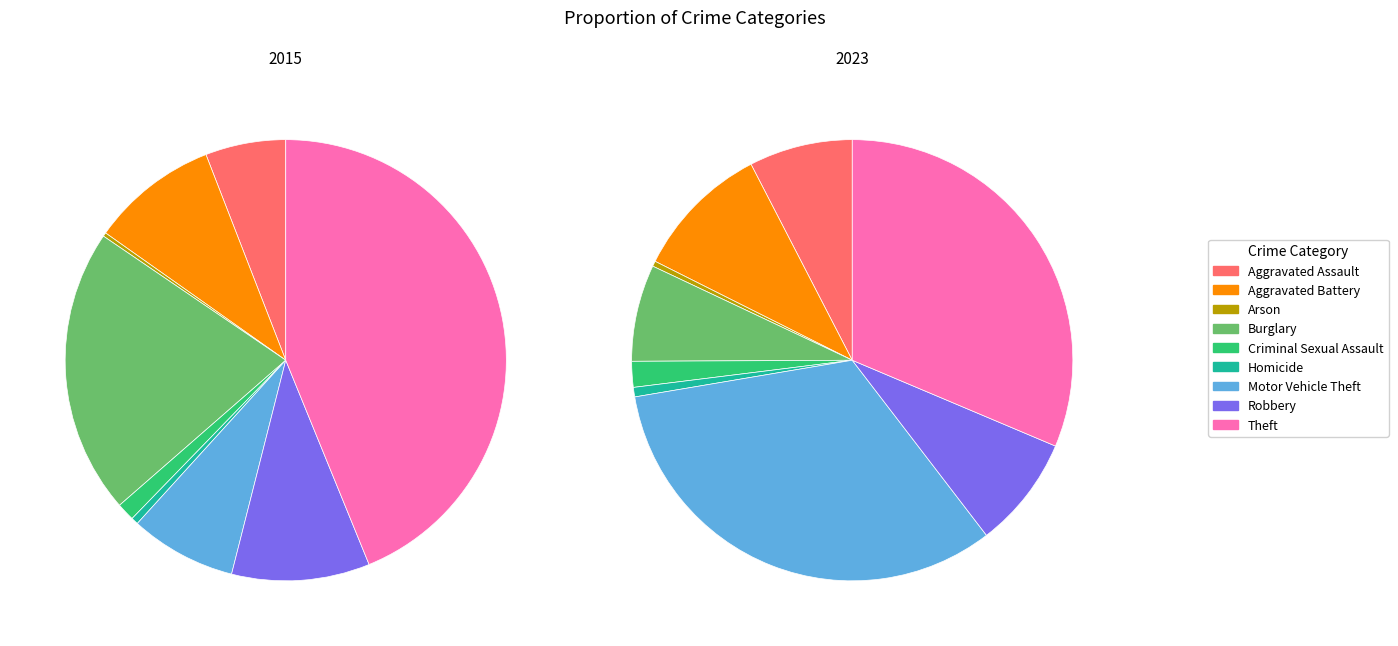

How many segments does this pie chart have?

9